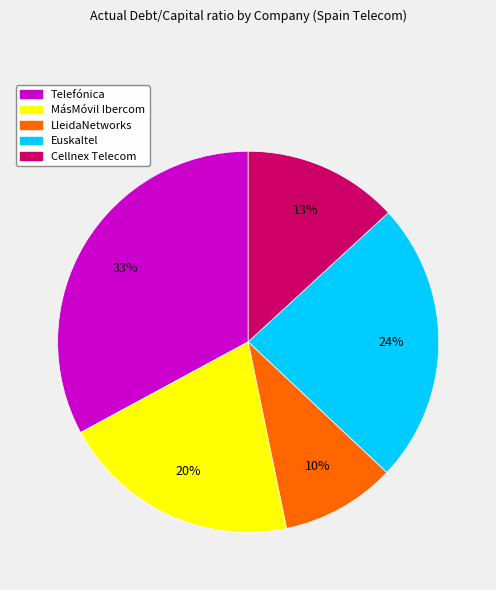

How many segments does this pie chart have?

5